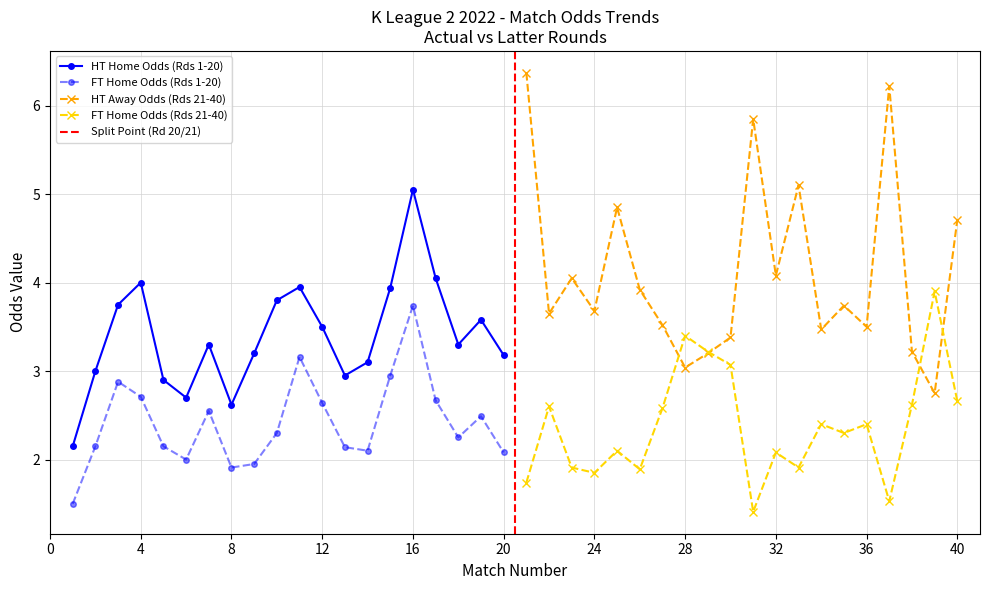

How many interior local valleys does the HT Home Odds (Rds 1-20) series have?

4